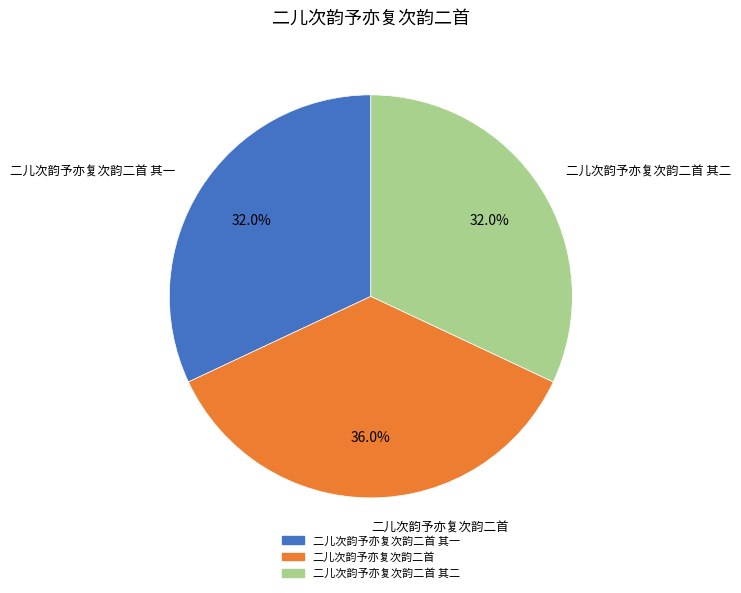

Which category has the biggest portion of the pie?

二儿次韵予亦复次韵二首